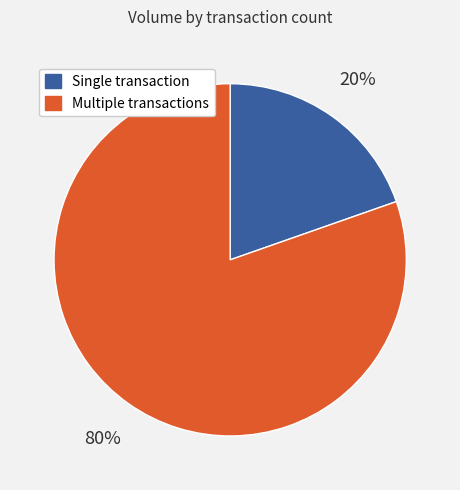

To the nearest percent, what is the average slice percentage?

50%